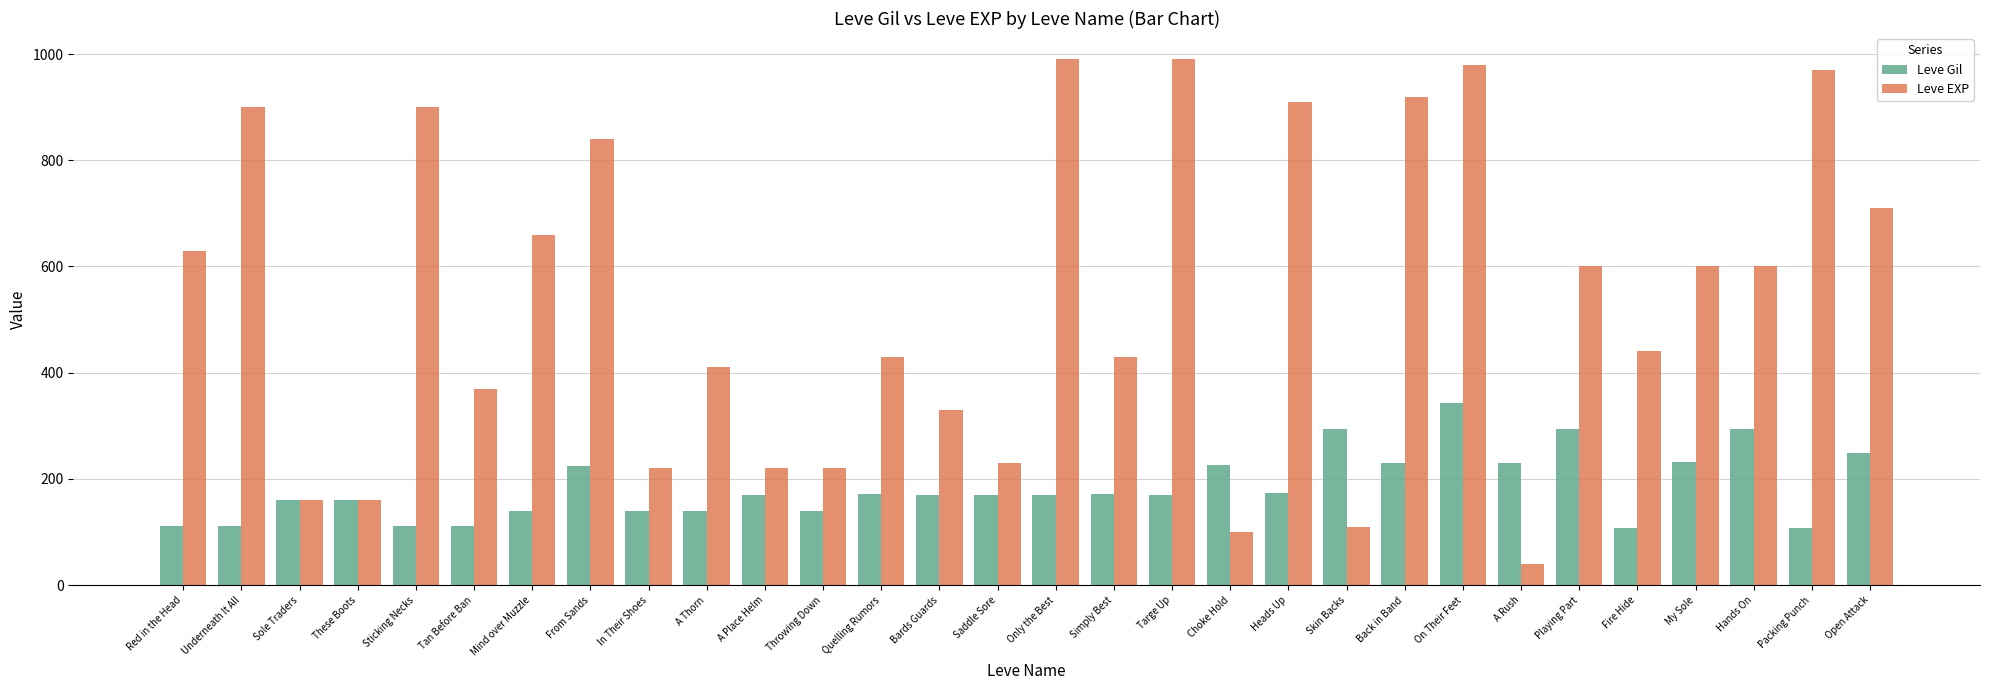

The value of Leve EXP at Only the Best is 252. True or false?

False